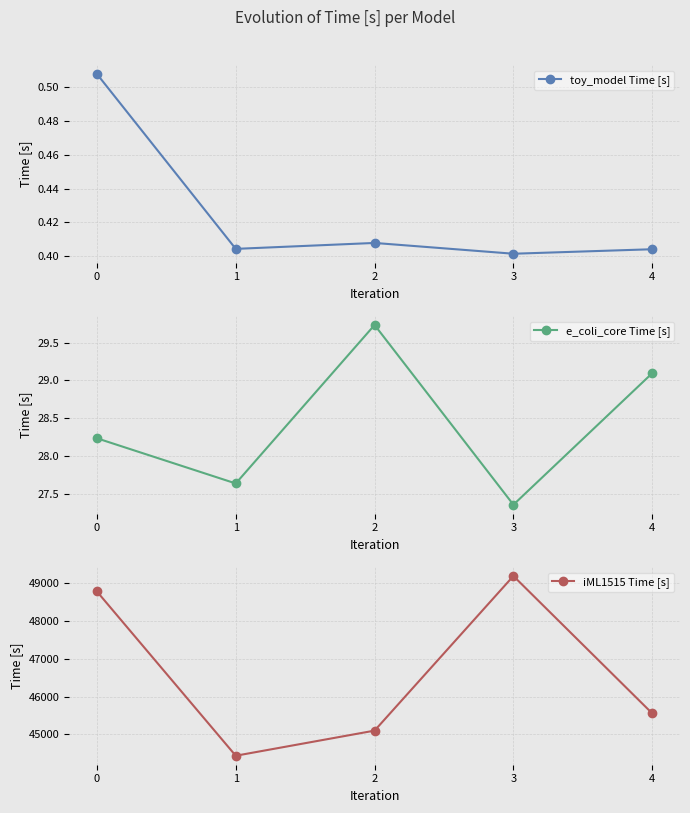

The toy_model Time [s] series shows 0.4 at 2. True or false?

True